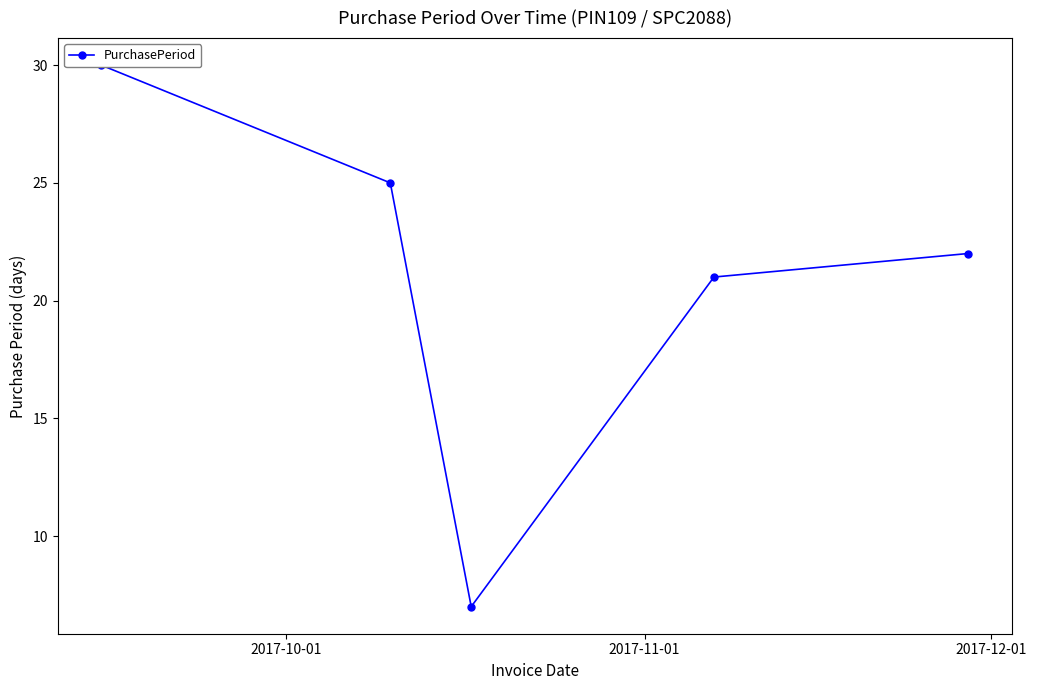

How many data points are less than 22?

2